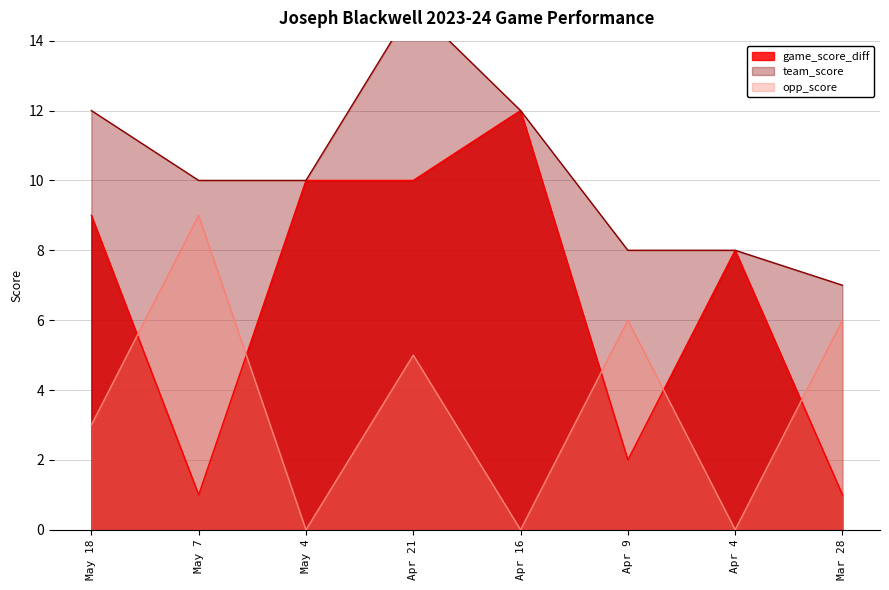

What is the difference between the maximum and minimum values in the game_score_diff series?

11